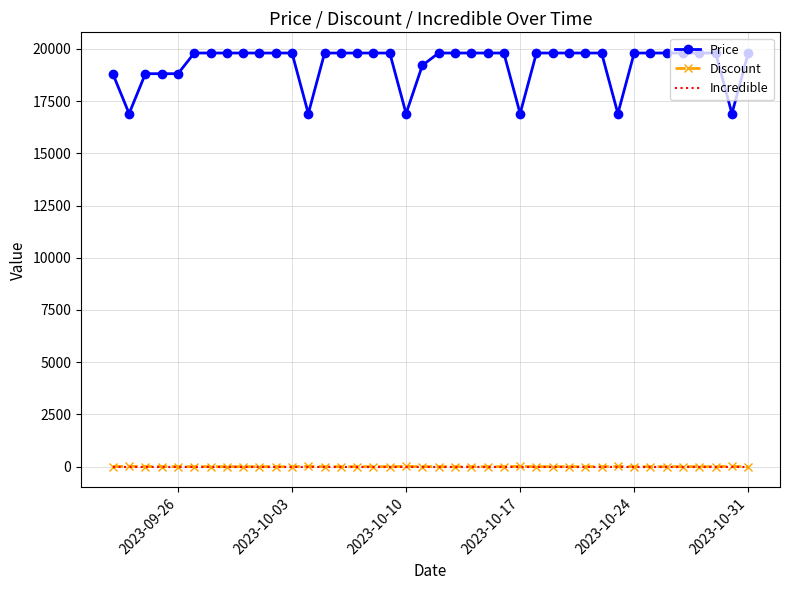

Which series has the largest total across all categories?

Price